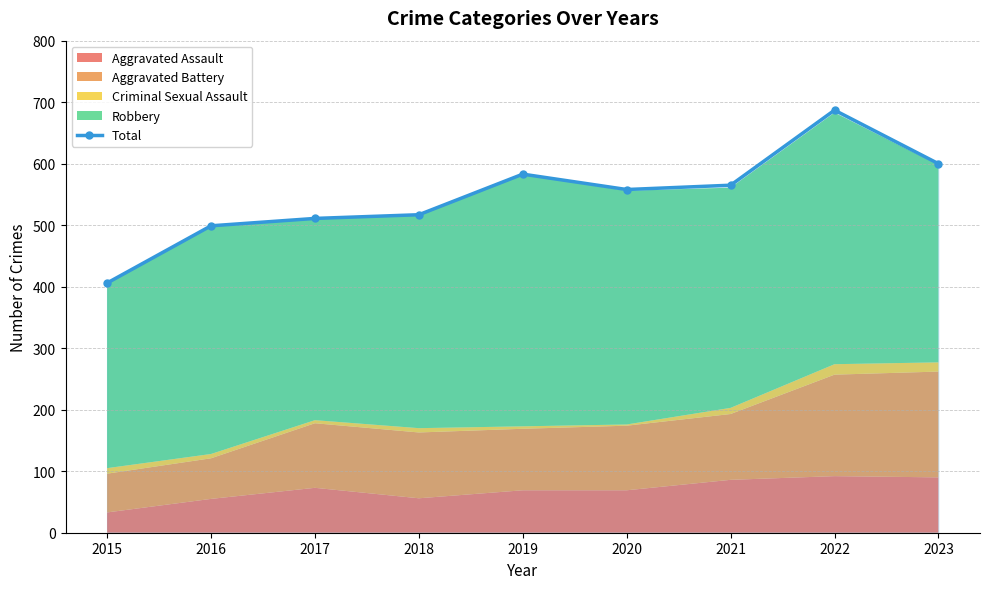

At which category does the data reach its first local peak?

2019